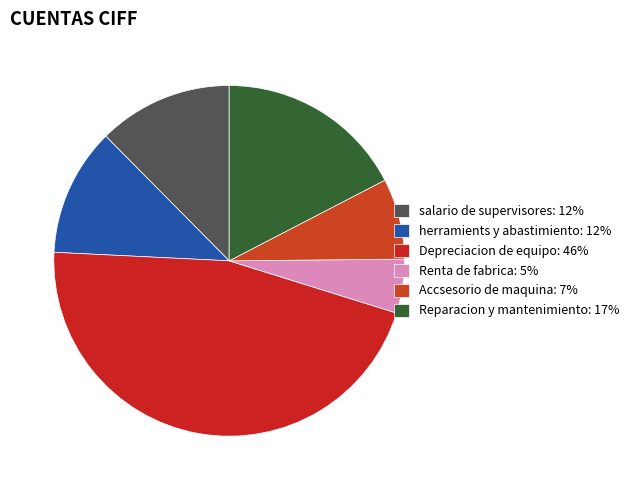

Count the number of slices in the pie.

6